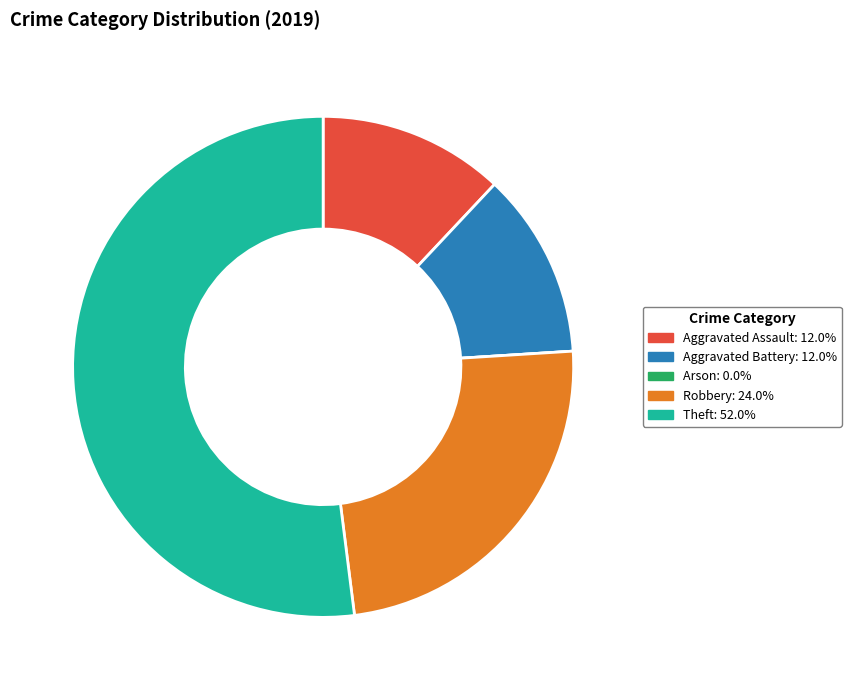

Is there any slice that represents more than half of the pie?

Yes